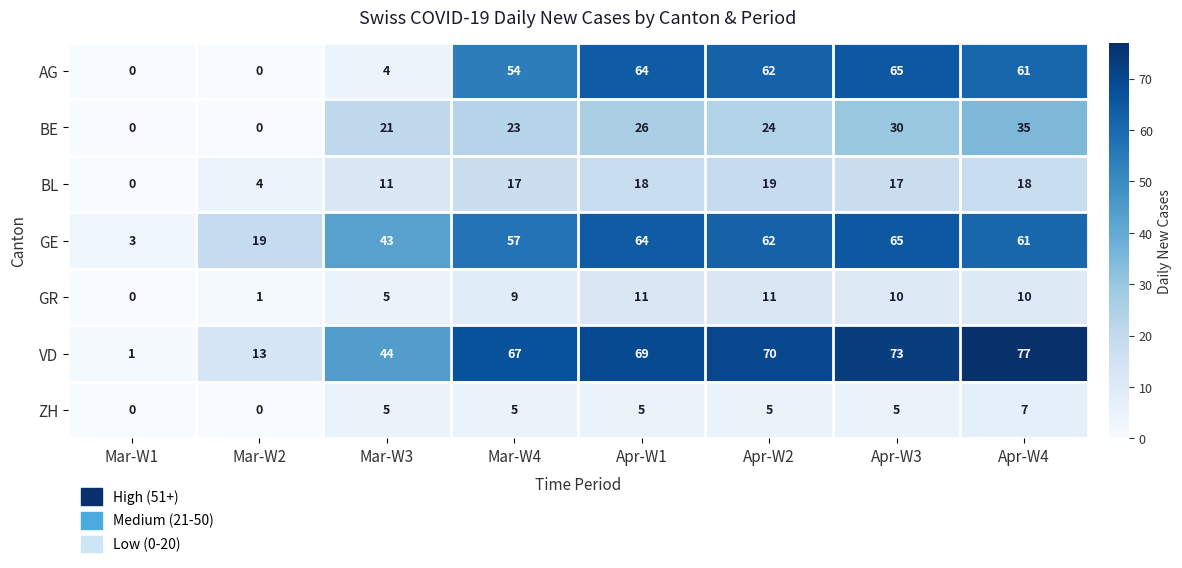

Which category has the highest value in the ZH series?

Apr-W4